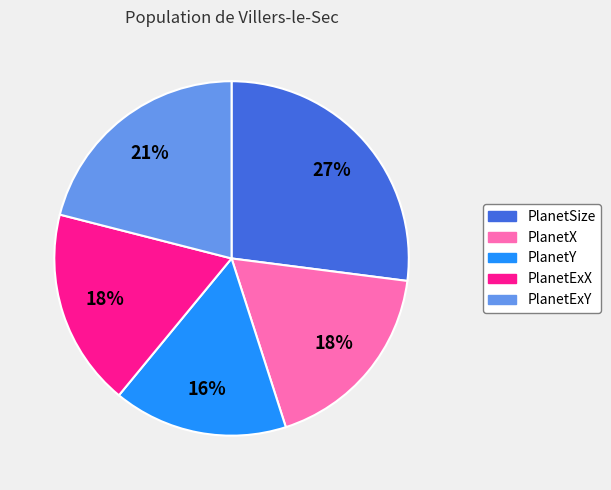

Is it true that PlanetExY is 21% of the pie?

True